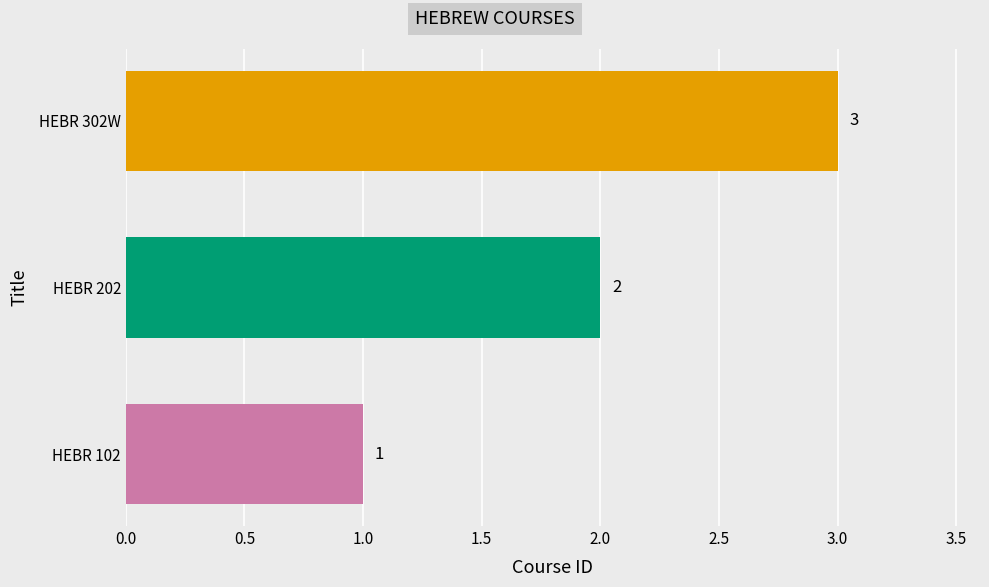

What is the difference between the second highest and minimum values?

1